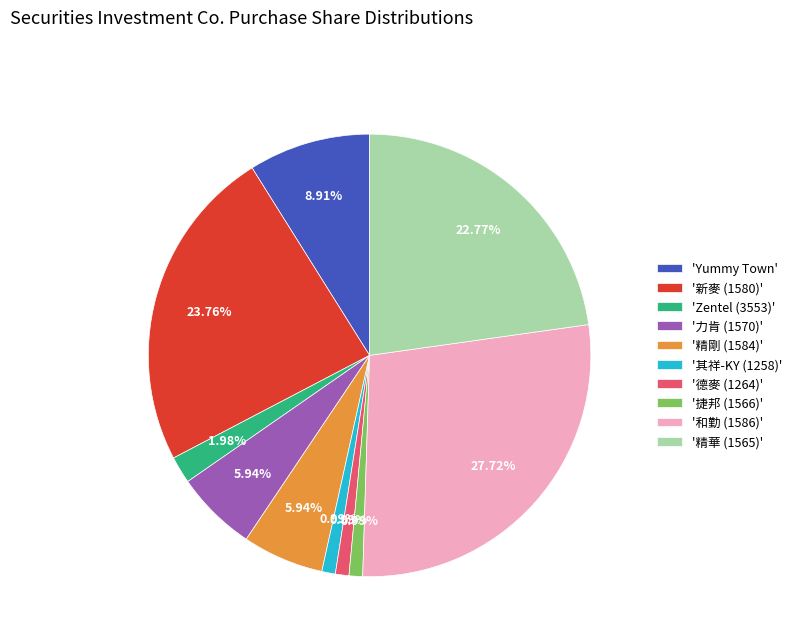

Does any single category account for the majority?

No